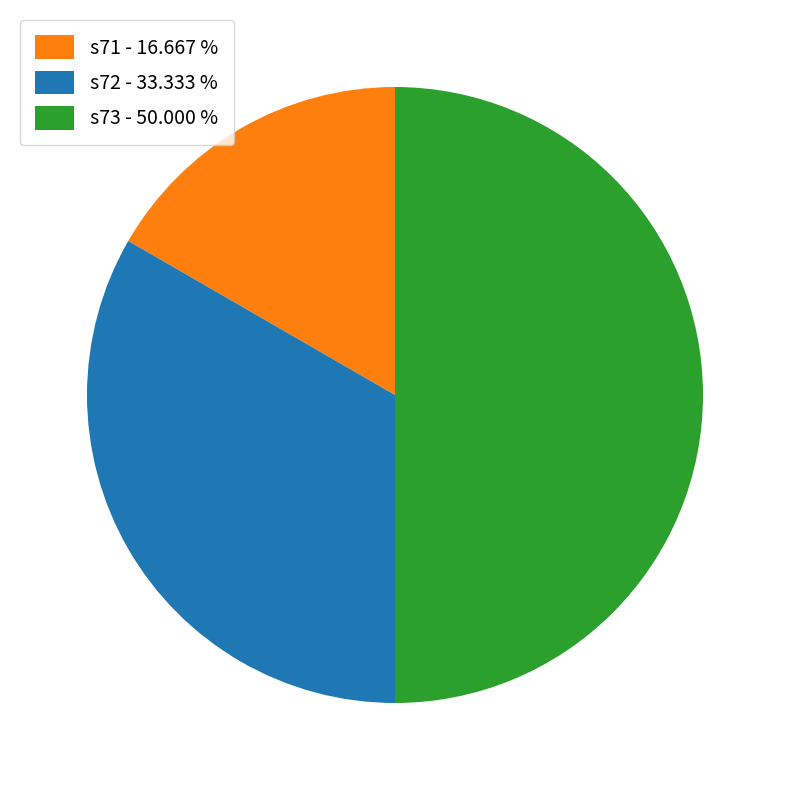

How many slices are in this pie chart?

3